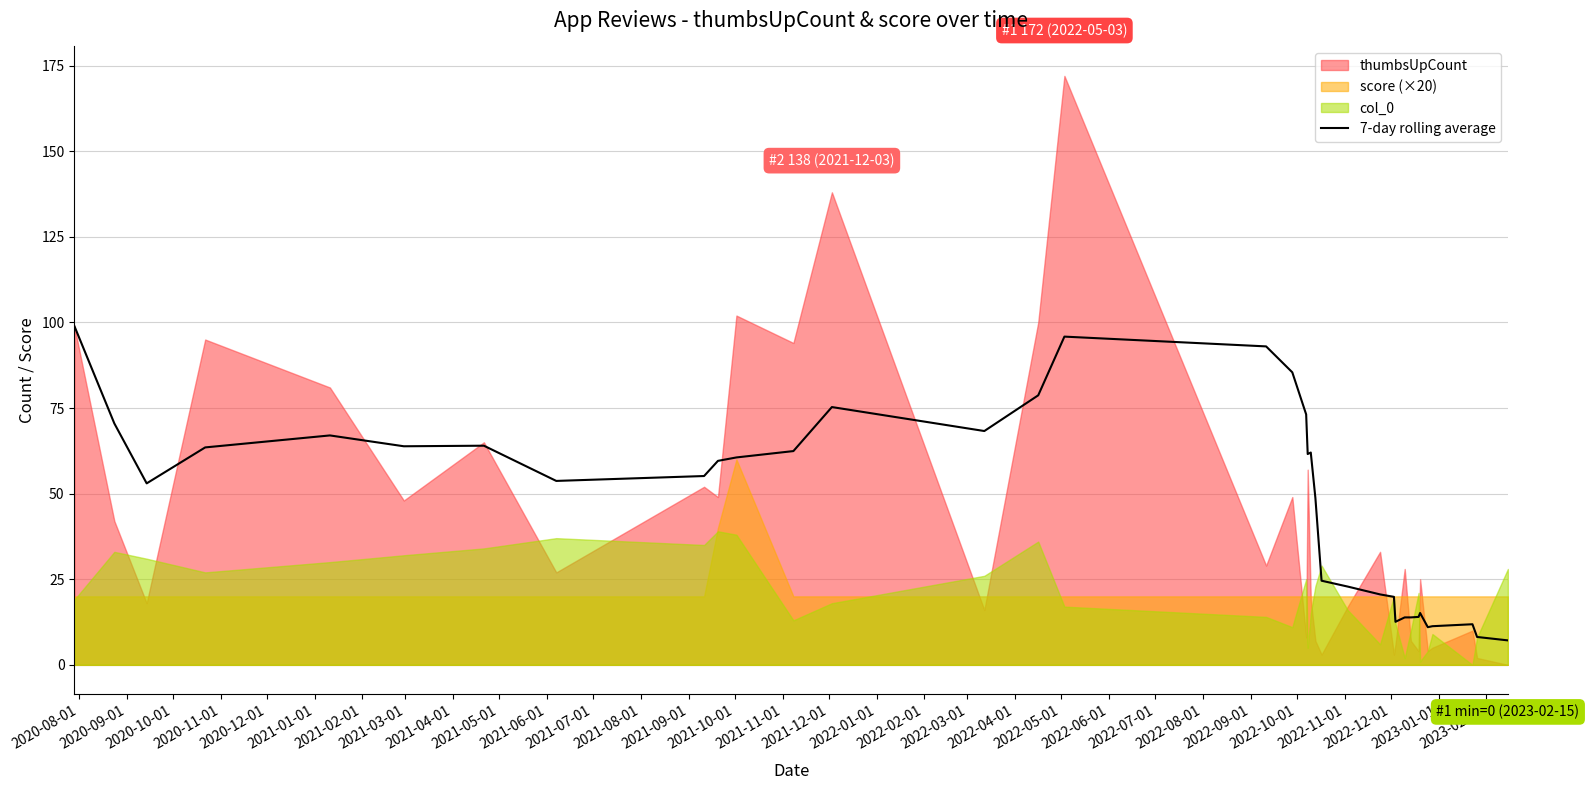

What is the maximum value for 7-day rolling average?

99.0